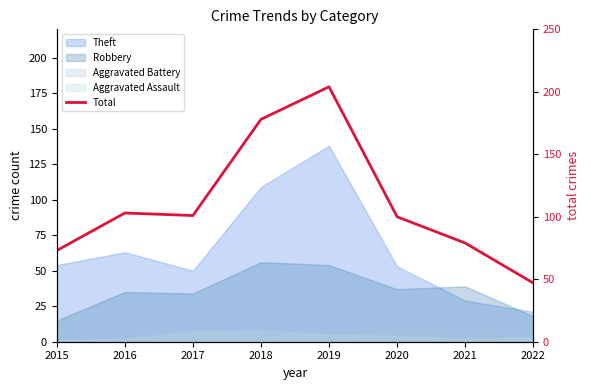

What is the minimum value shown in the chart?

47